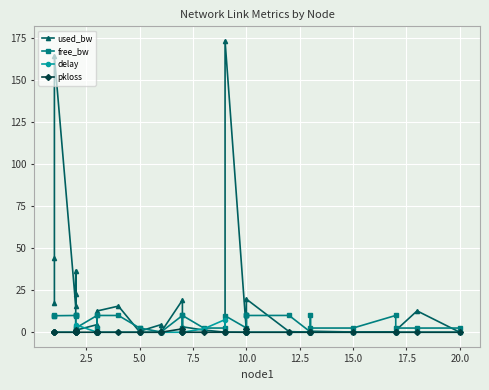

How many categories are shown in the chart?

37